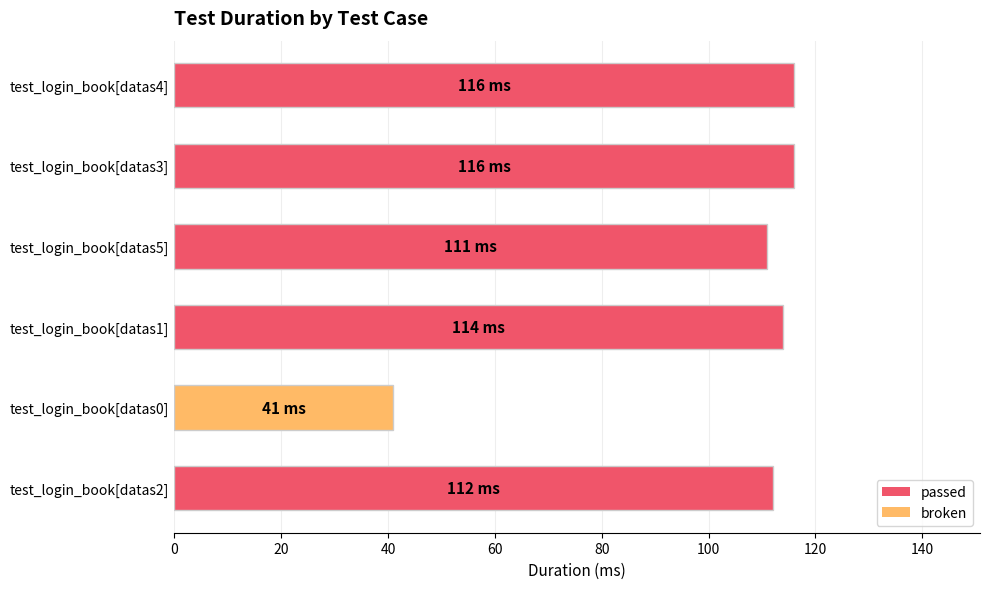

The value at test_login_book[datas1] is 45. True or false?

False